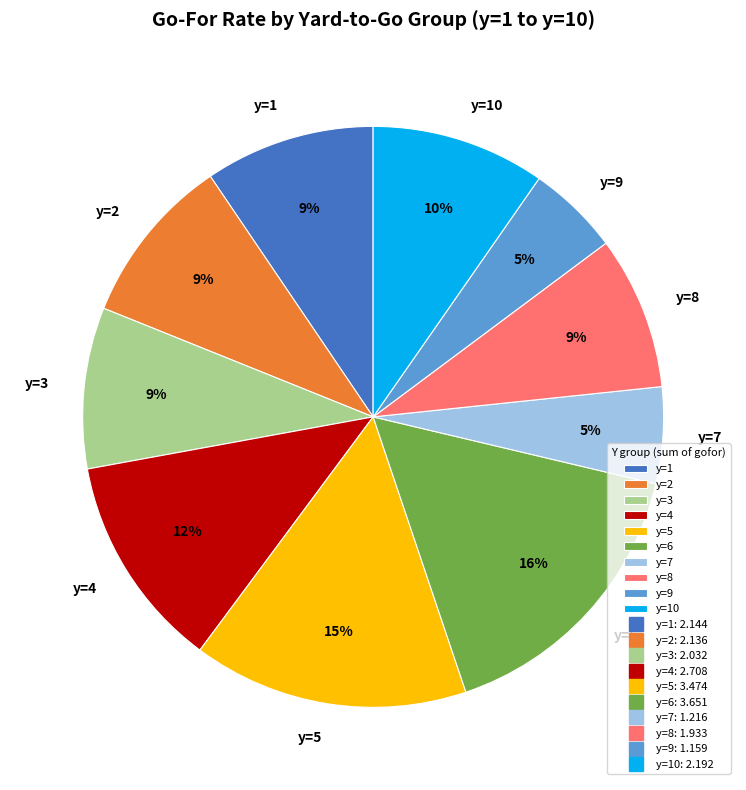

Which slice is the largest?

y=6